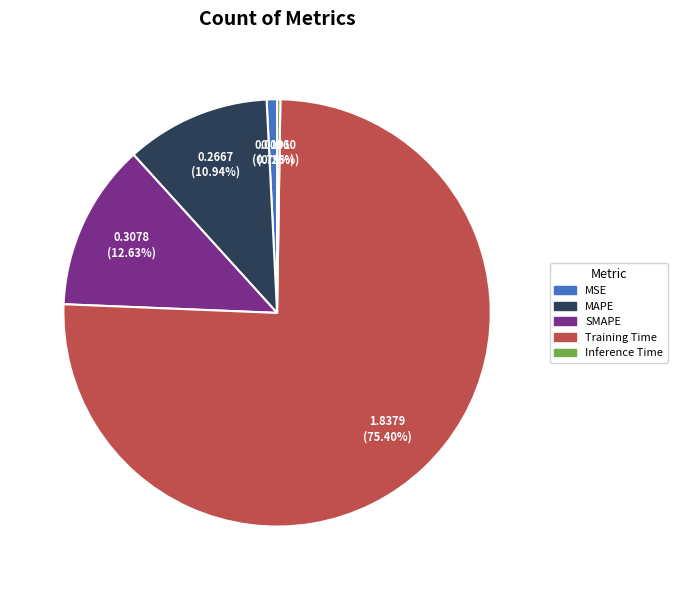

Which slice is the largest?

Training Time